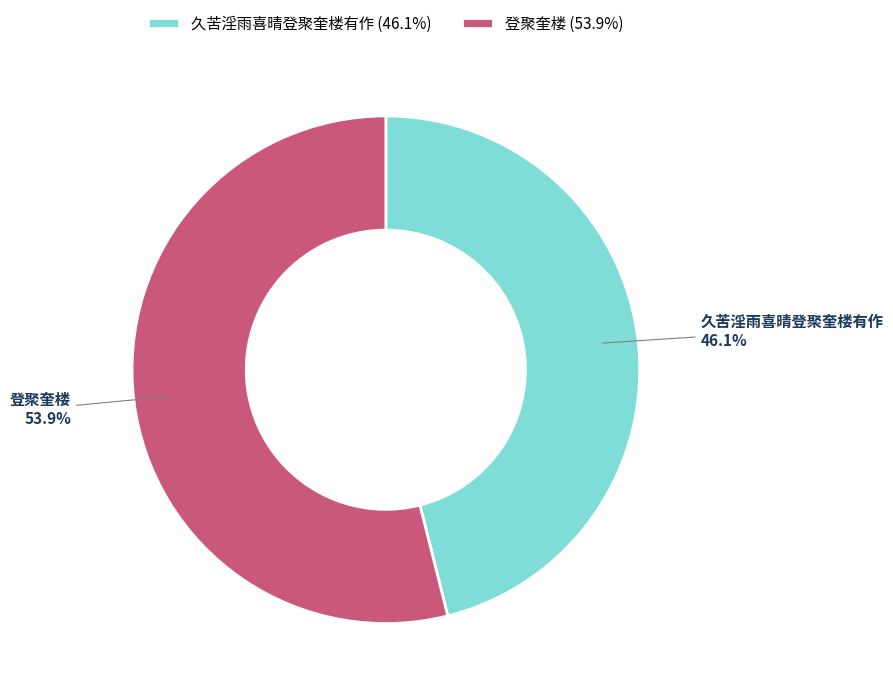

Does 登聚奎楼 account for over 50% of the chart?

Yes